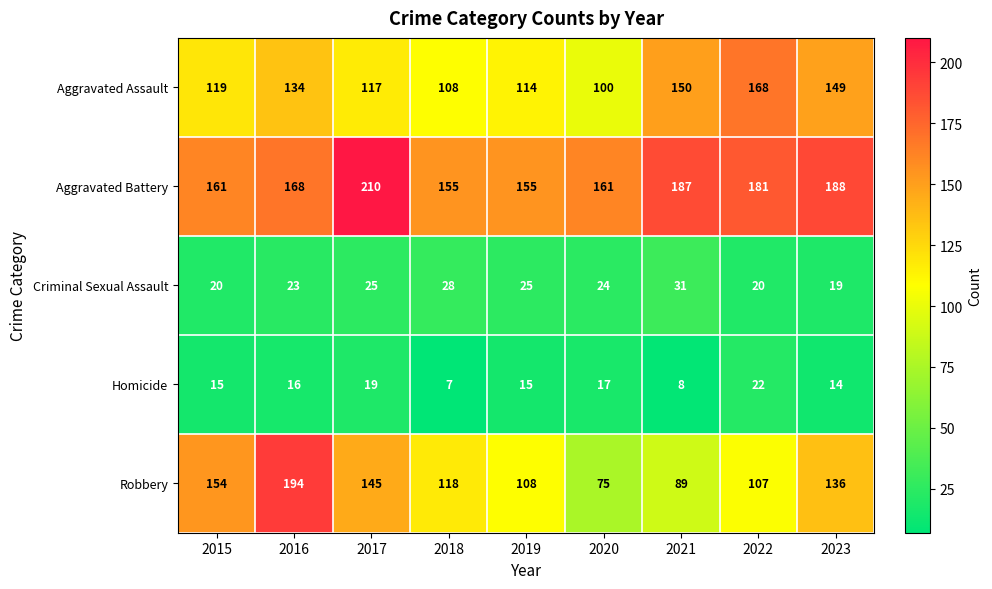

What is the approximate value of Criminal Sexual Assault at 2023?

19